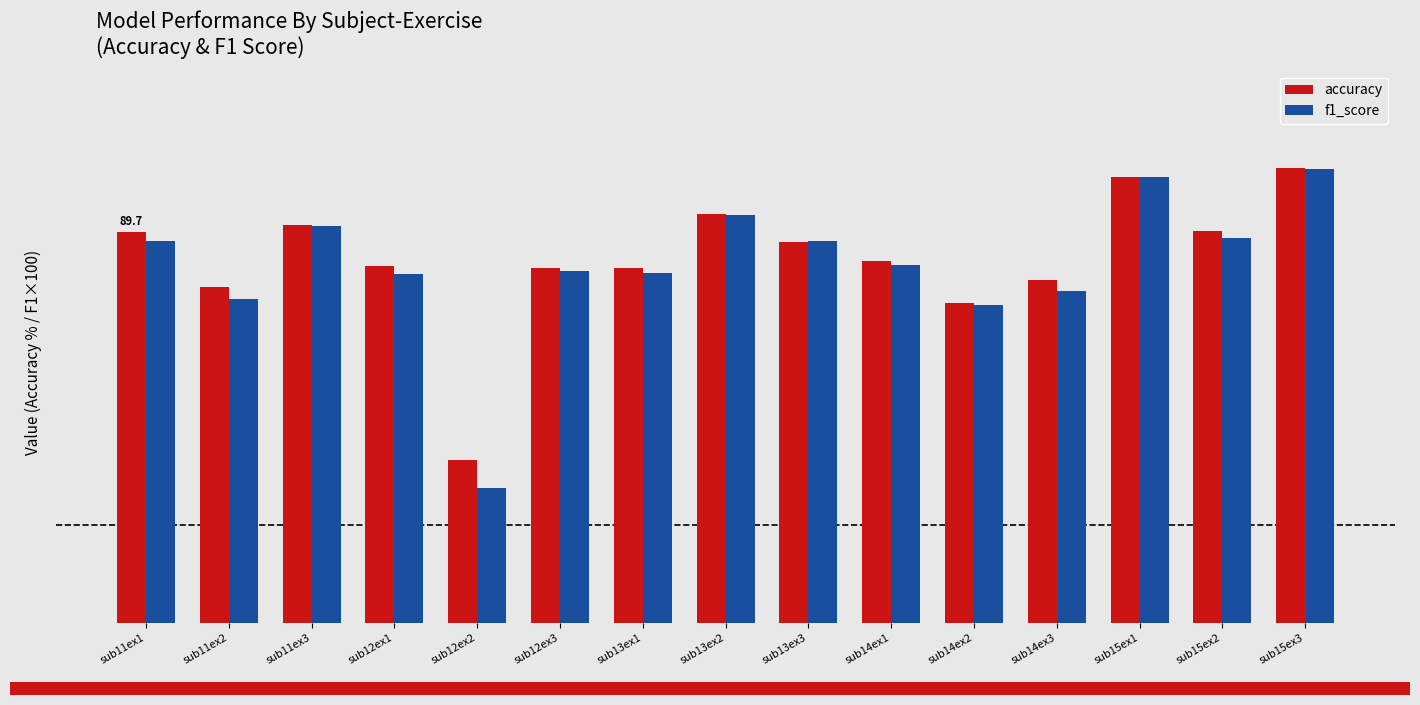

True or false: accuracy has a value of 162.0 at sub13ex2.

False